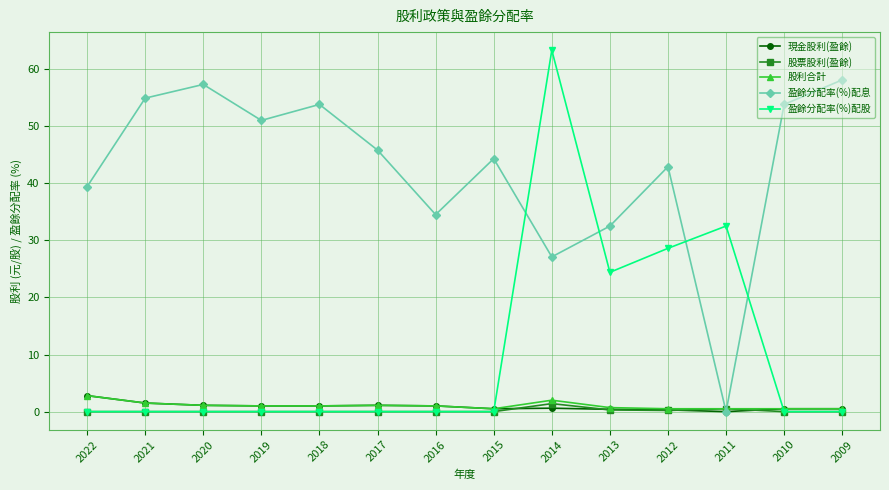

Where is the first local minimum for 盈餘分配率(%)配息?

2019